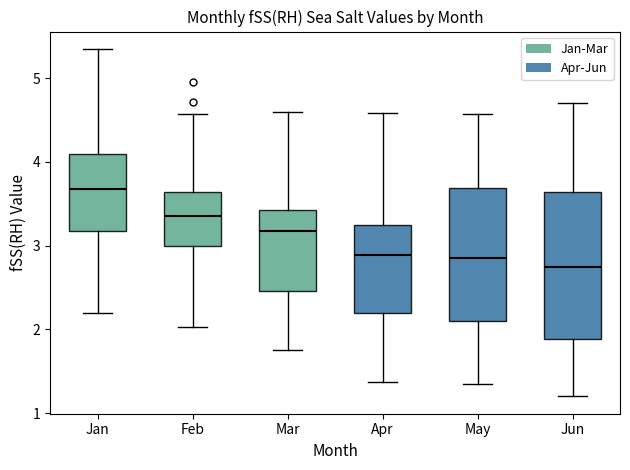

Reading left to right, transcribe this box plot: for each box, give where its median line is, the range the box spans, and where its two whiskers end, as read against the y-axis. The values are not printed on the chart, so give them approximately, as read against the axis.

Jan: median 3.7, box 3.2 to 4.1, whiskers 2.2 to 5.4
Feb: median 3.4, box 3.0 to 3.6, whiskers 2.0 to 4.6
Mar: median 3.2, box 2.5 to 3.4, whiskers 1.8 to 4.6
Apr: median 2.9, box 2.2 to 3.2, whiskers 1.4 to 4.6
May: median 2.9, box 2.1 to 3.7, whiskers 1.4 to 4.6
Jun: median 2.8, box 1.9 to 3.6, whiskers 1.2 to 4.7